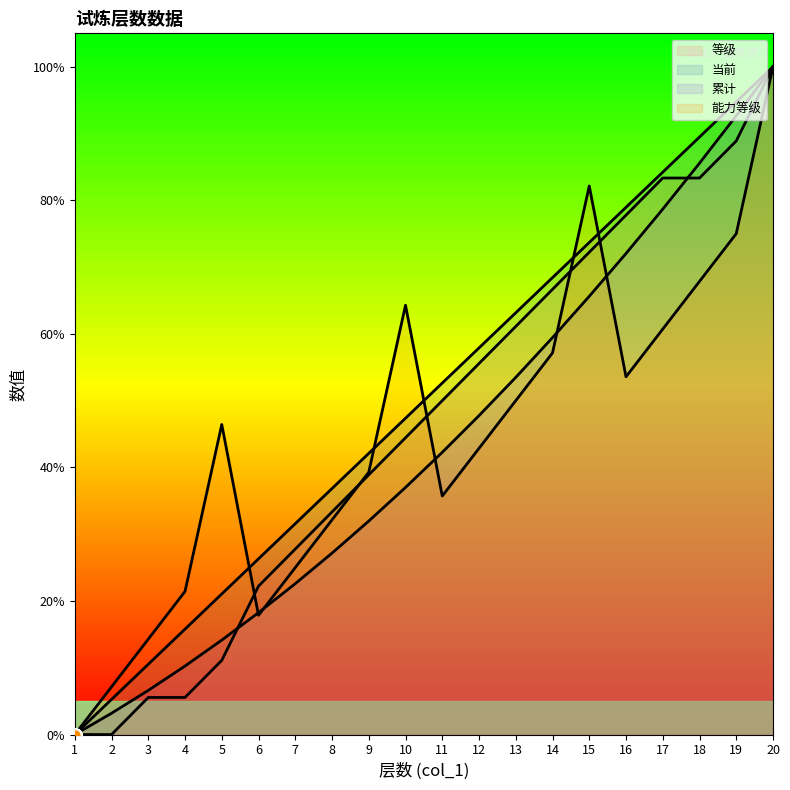

What are all the series names shown in the legend?

等级, 当前, 累计, 能力等级